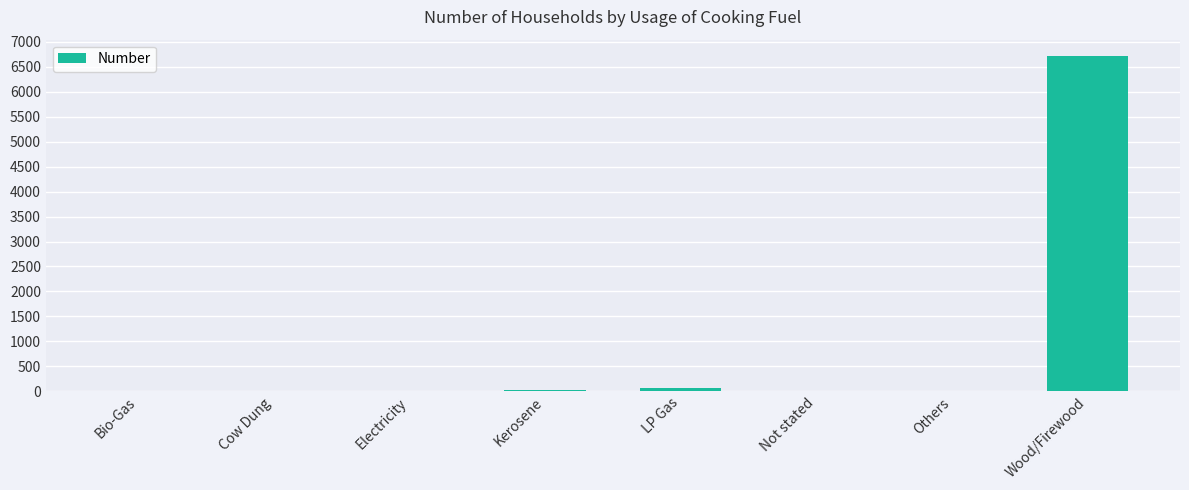

The chart shows a value of 0 at Electricity. True or false?

True